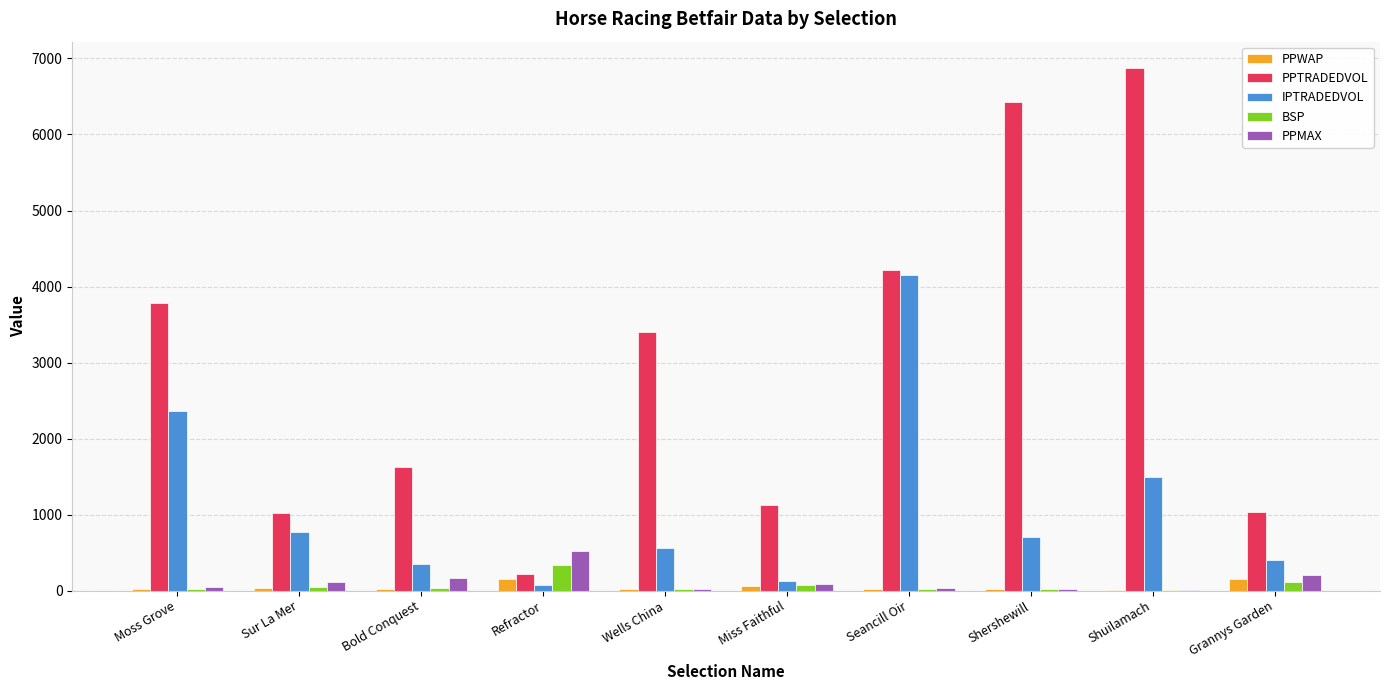

Is the value of PPTRADEDVOL at Shuilamach greater than the value of PPWAP at Bold Conquest?

Yes